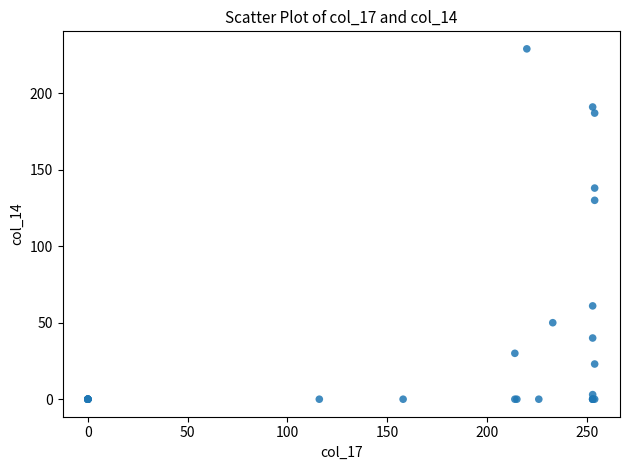

What Y value in the scatter plot is closest to 114?

130